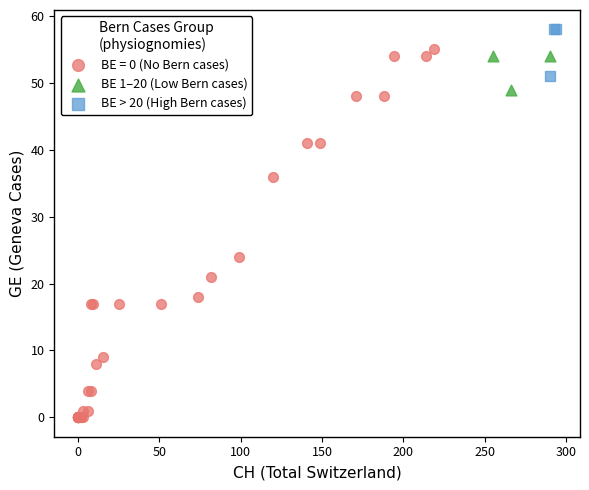

Which series contains the lowest Y value?

BE = 0 (No Bern cases)